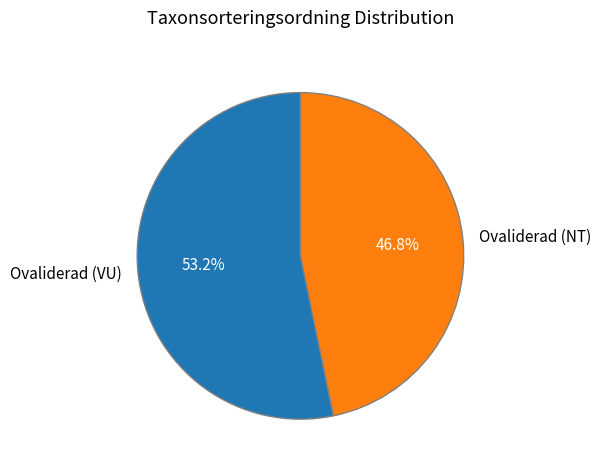

What is the majority slice?

Ovaliderad (VU)